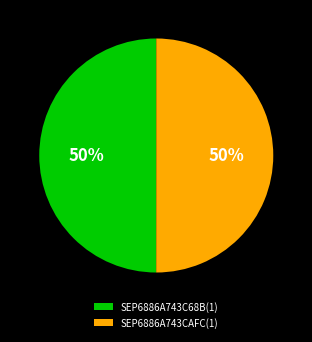

Approximately how many times larger is the value at SEP6886A743C68B(1) compared to SEP6886A743CAFC(1)?

1.0